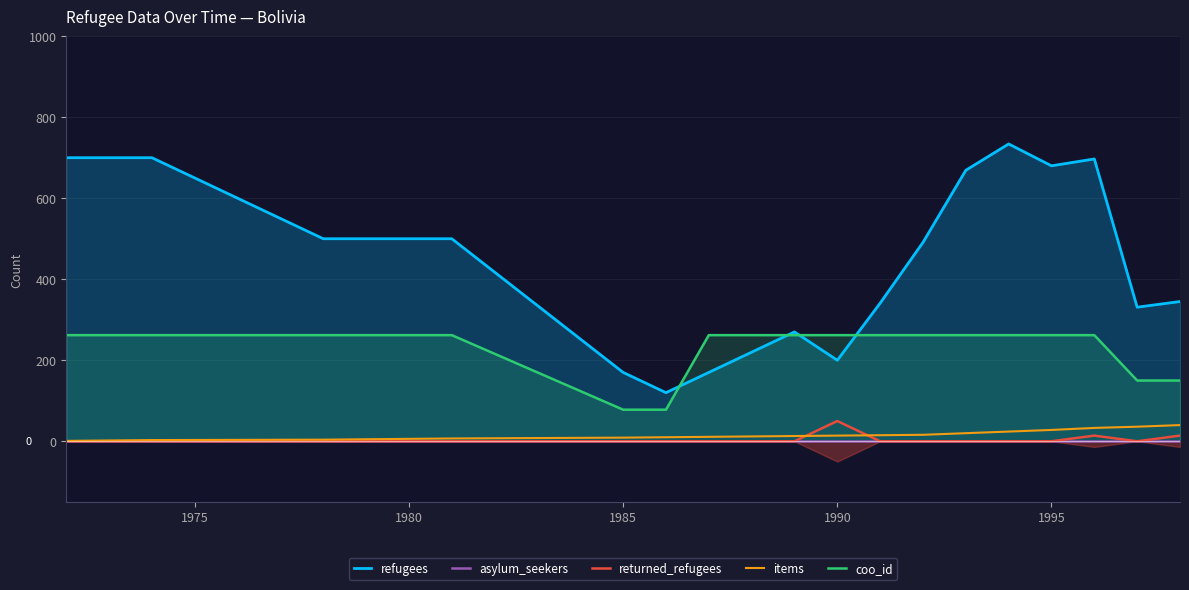

True or false: coo_id and returned_refugees intersect in this chart.

False